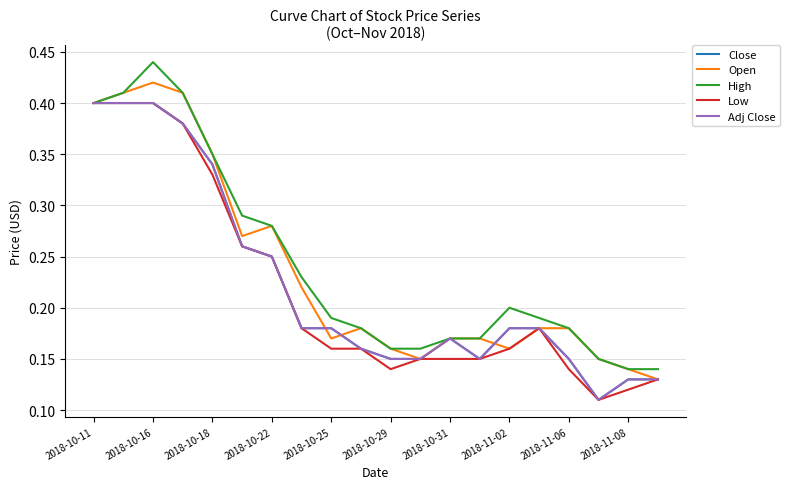

At how many categories does at least one series exceed 0?

20